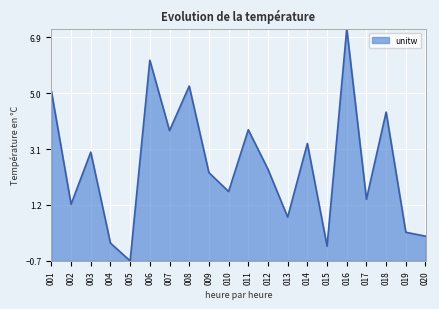

How many lines are shown in the chart?

1